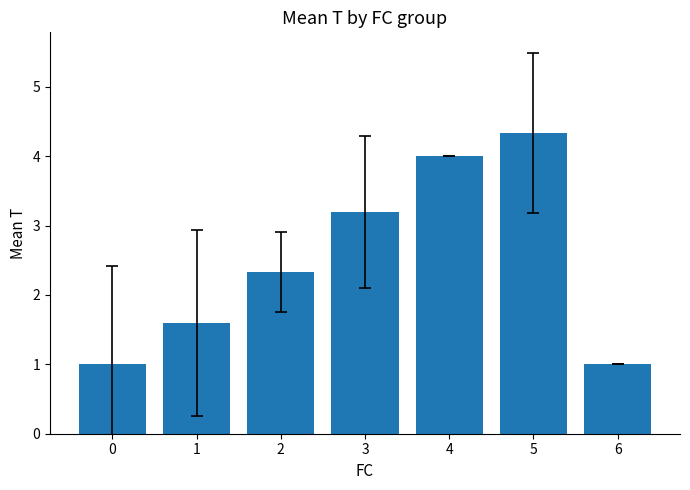

What is the value of the 5th bar from the left?

4.0